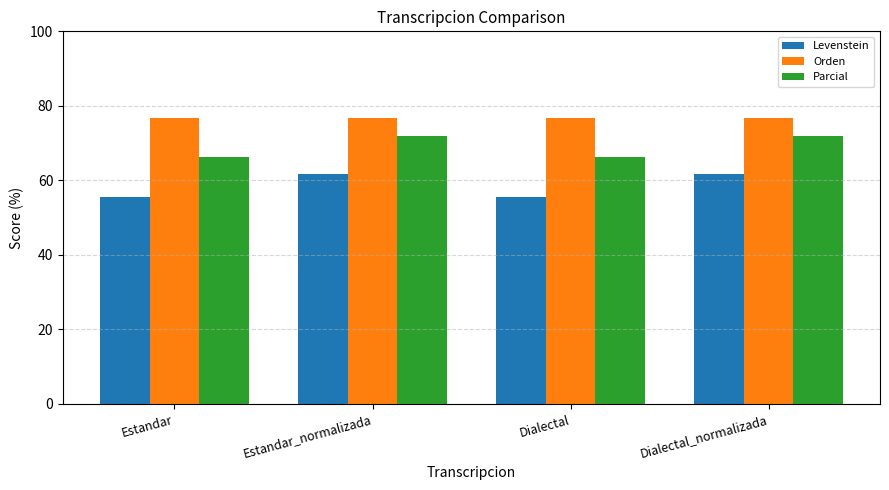

What is the lowest value of the Orden series?

76.8